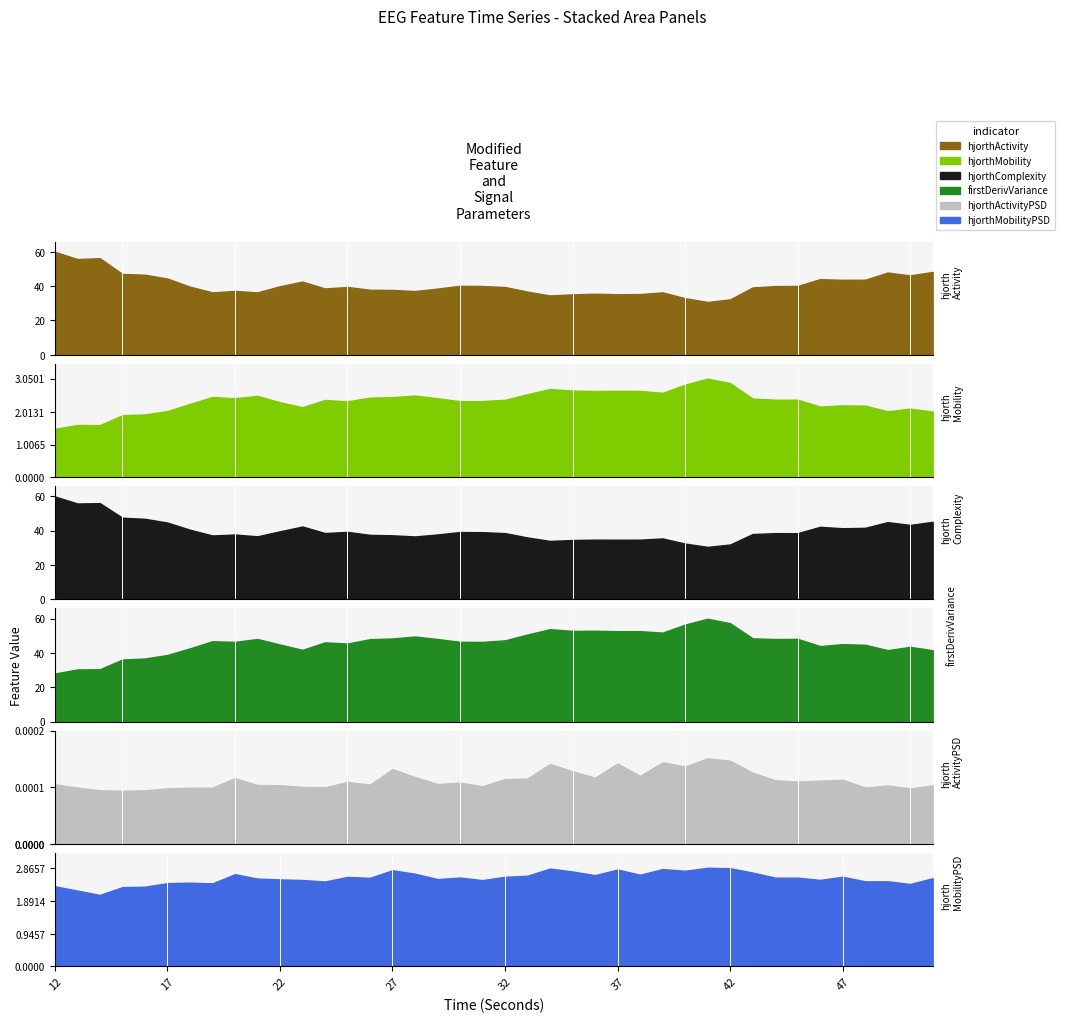

Rank the series by their maximum value, from lowest to highest.

hjorthActivityPSD_EEG, hjorthMobilityPSD_EEG, hjorthMobility_EEG, hjorthComplexity_EEG, hjorthActivity_EEG, firstDerivVariance_EEG